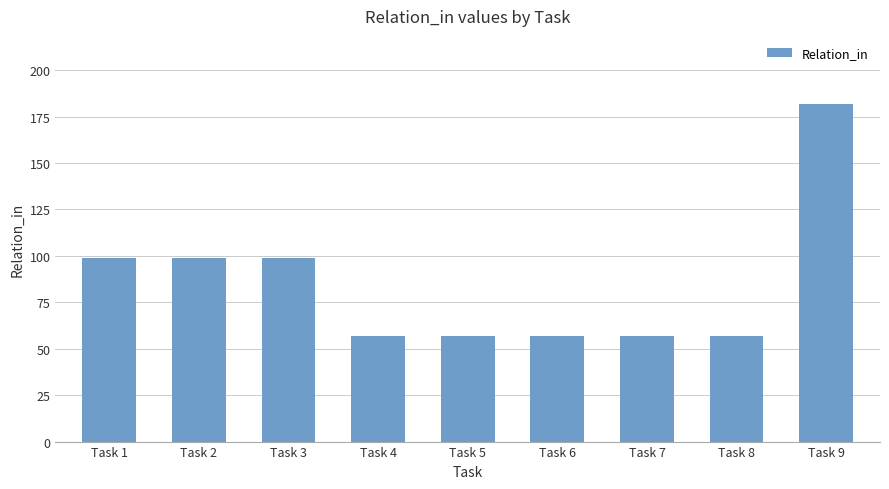

At which category does the chart reach its peak across all series?

Task 9